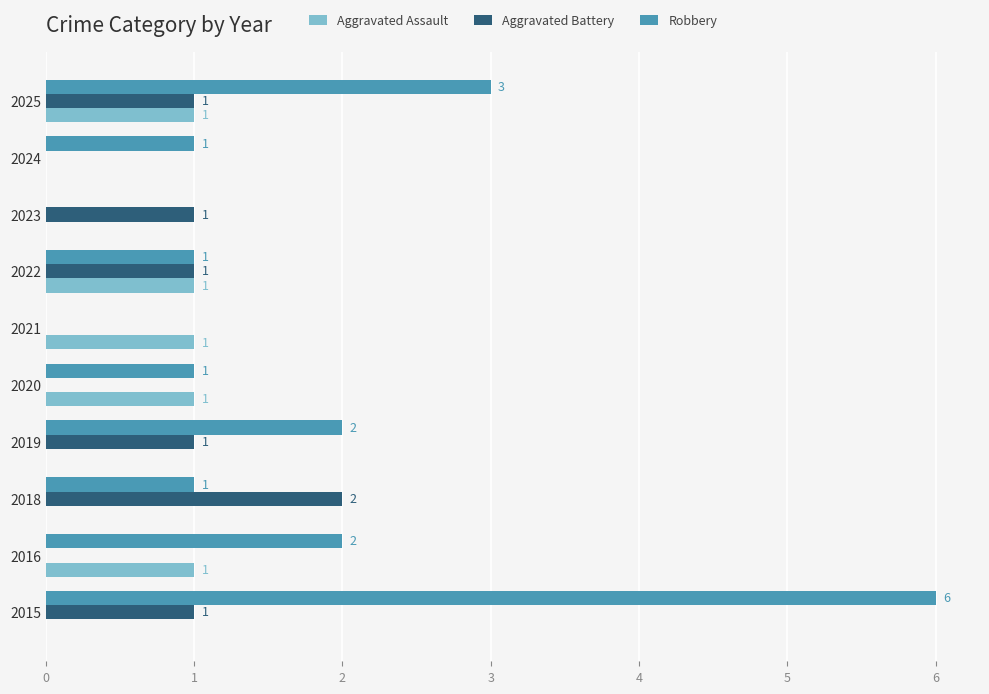

How many Aggravated Assault values are between 0 and 1?

10